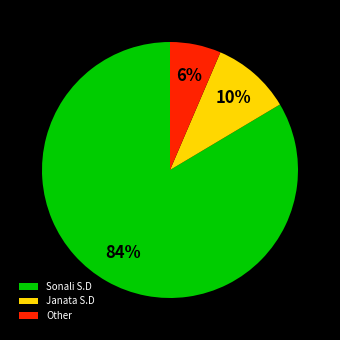

Which category has the smallest portion of the pie?

Other